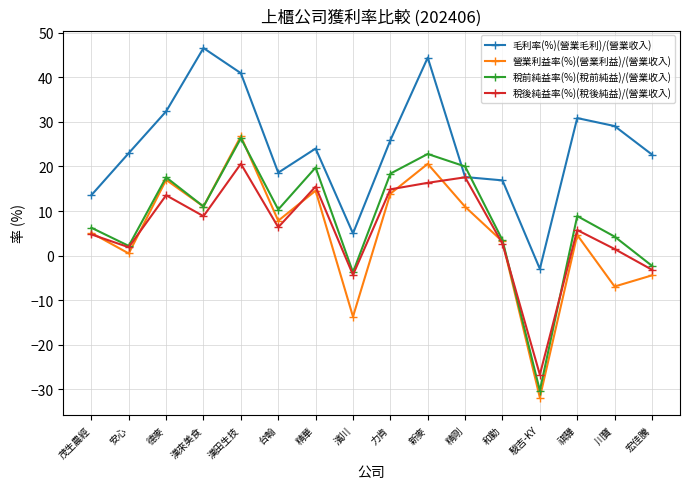

How many interior local peaks does the 稅前純益率(%)(稅前純益)/(營業收入) series have?

5